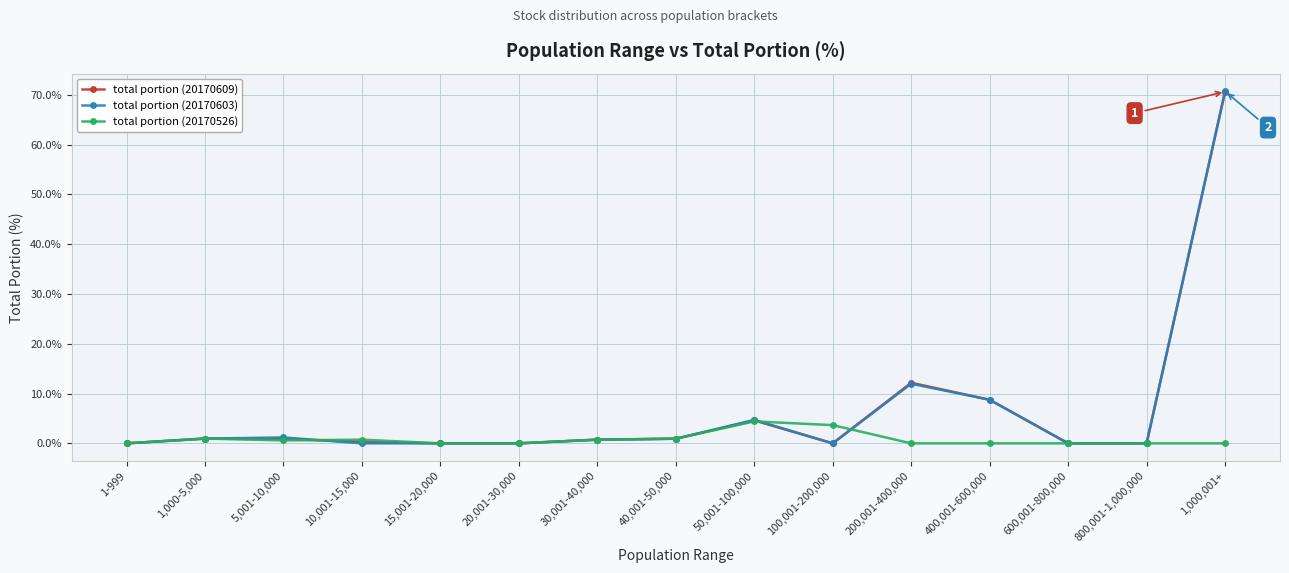

At which category does the chart reach its peak across all series?

1,000,001+